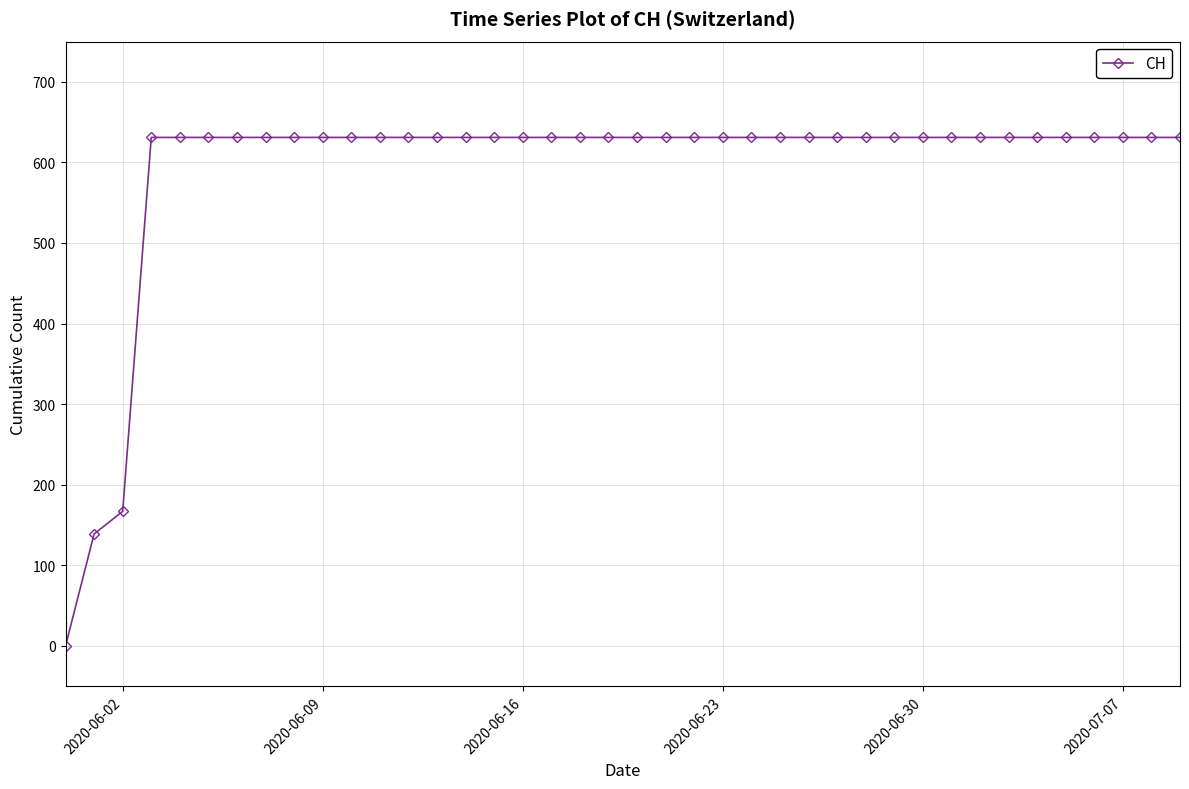

What is the difference between the maximum and second lowest values?

492